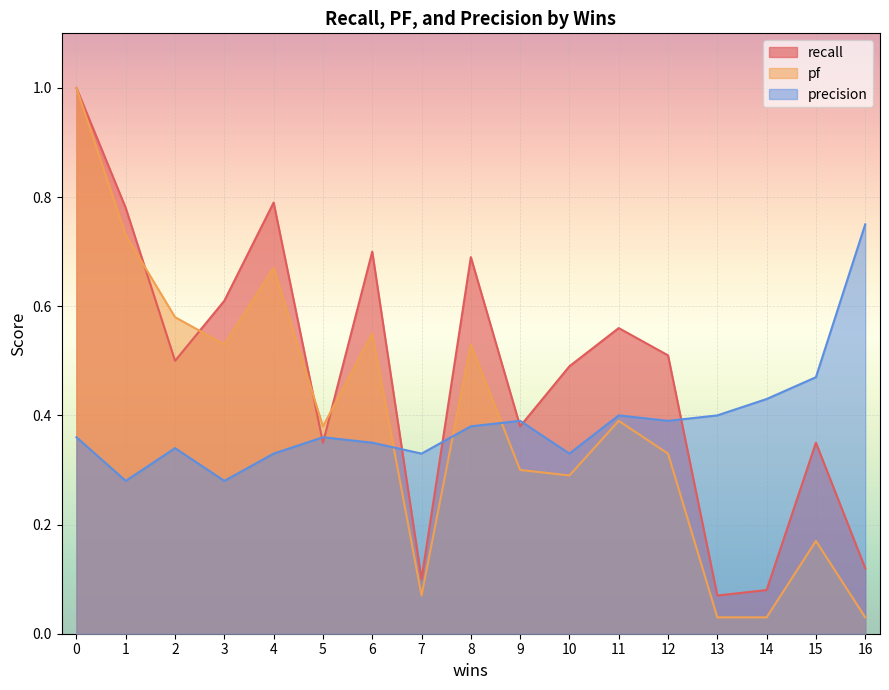

What is the maximum value shown in the chart?

1.0